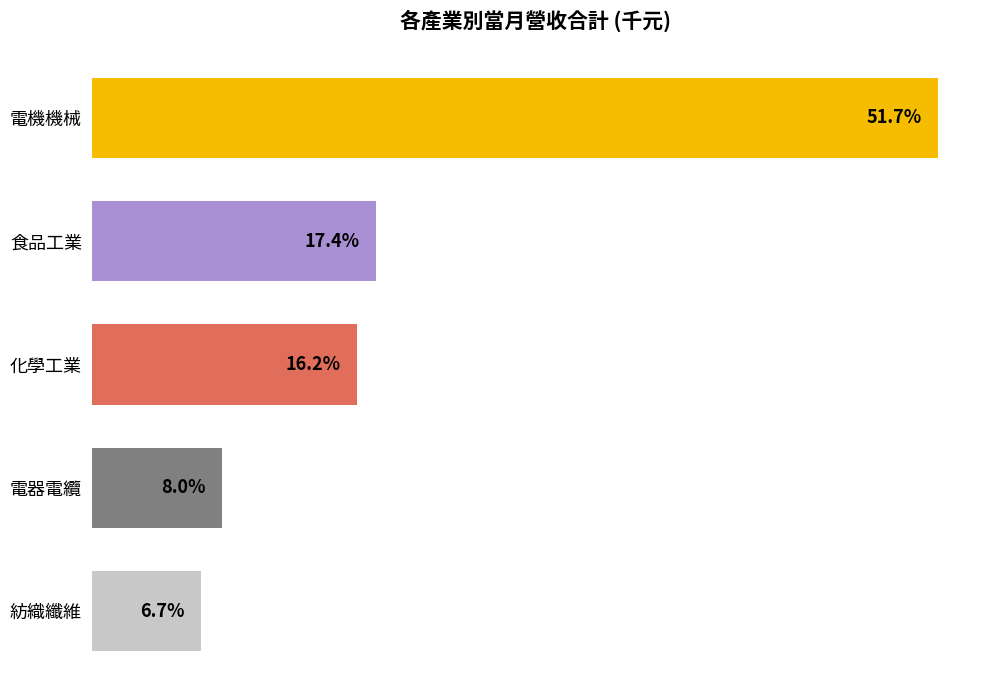

Does the chart contain any negative values?

No